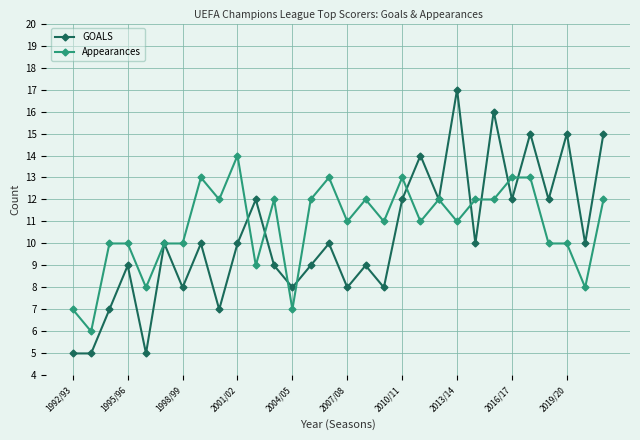

Which series has the largest range (max minus min)?

GOALS